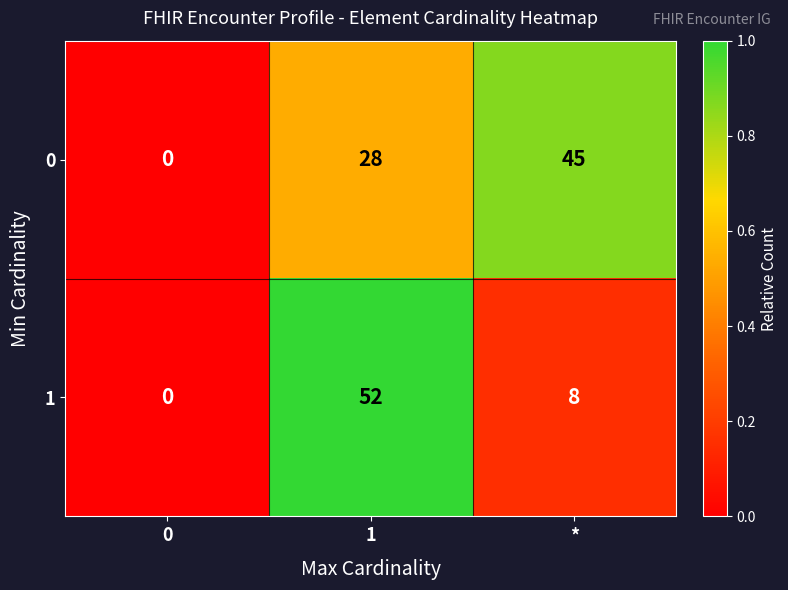

How many 0 values are between 0 and 45?

3